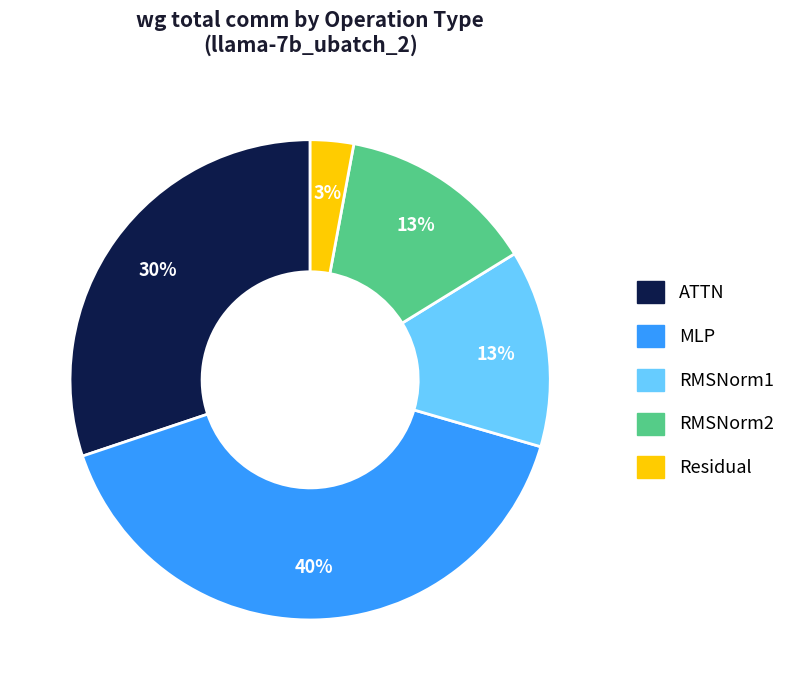

To the nearest percent, what is the difference between the largest and smallest slice percentages?

37%